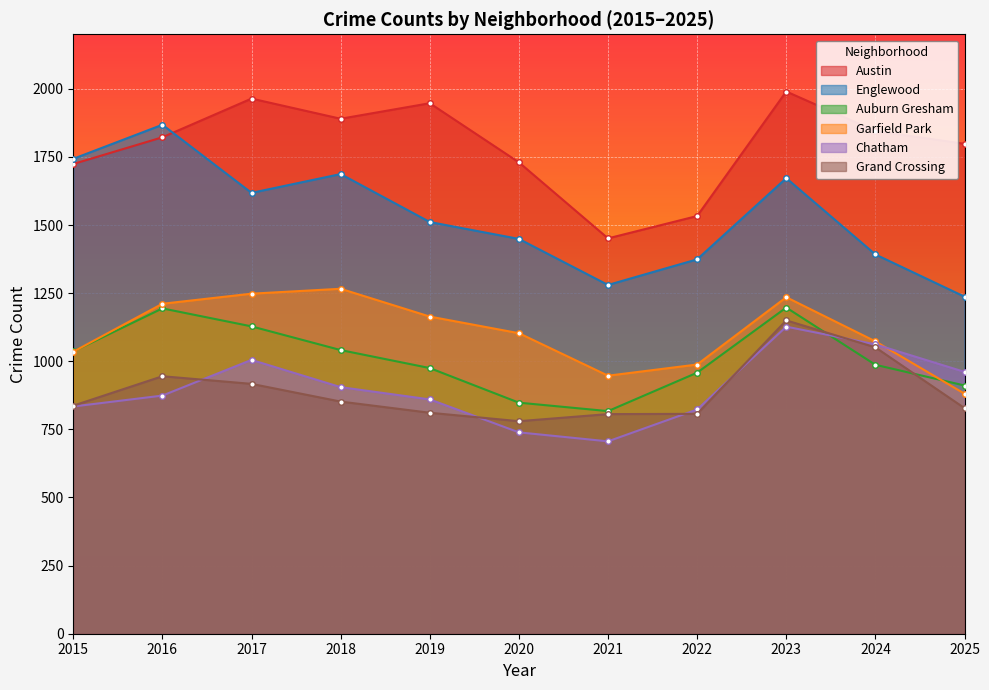

Rank the categories by Garfield Park value from highest to lowest.

2018, 2017, 2023, 2016, 2019, 2020, 2024, 2015, 2022, 2021, 2025